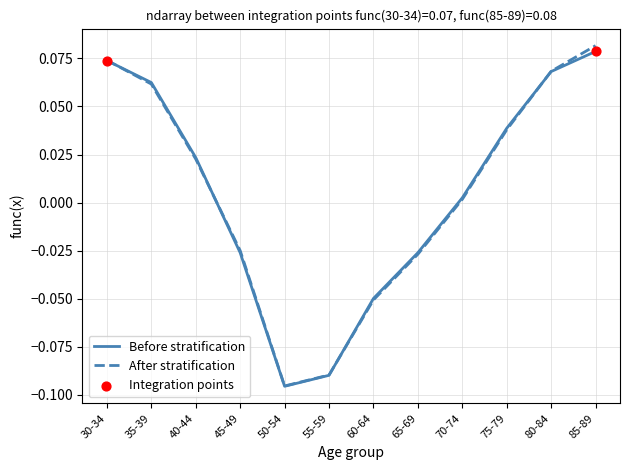

What position from the right is 65-69?

5